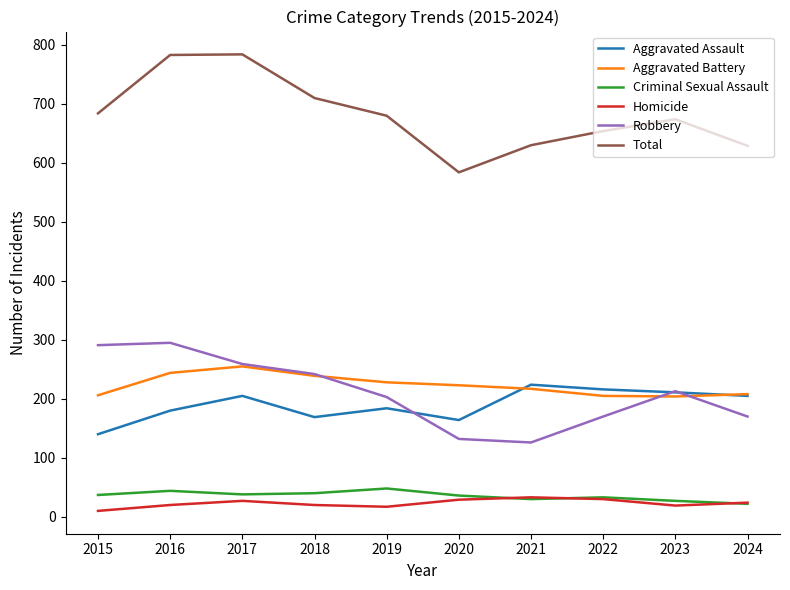

The Aggravated Battery series shows 255 at 2017. True or false?

True